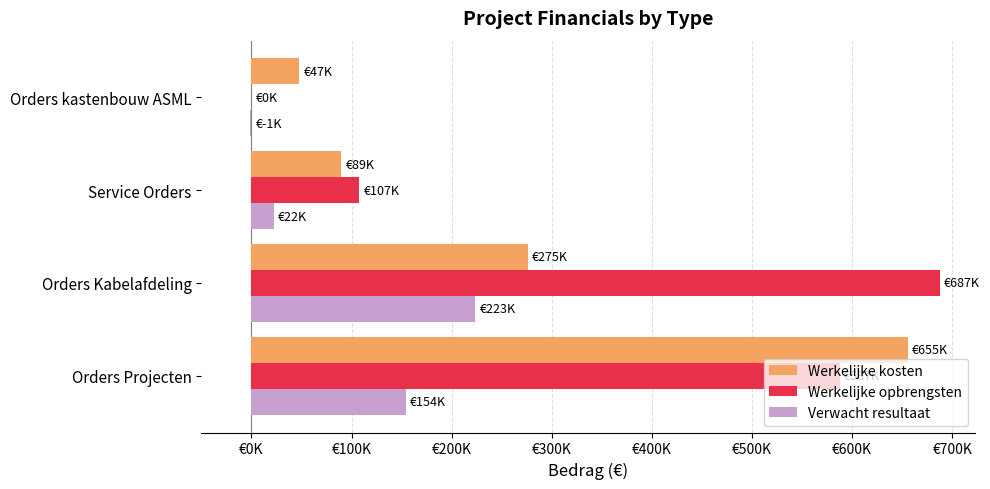

What are all the series names shown in the legend?

Werkelijke kosten, Werkelijke opbrengsten, Verwacht resultaat